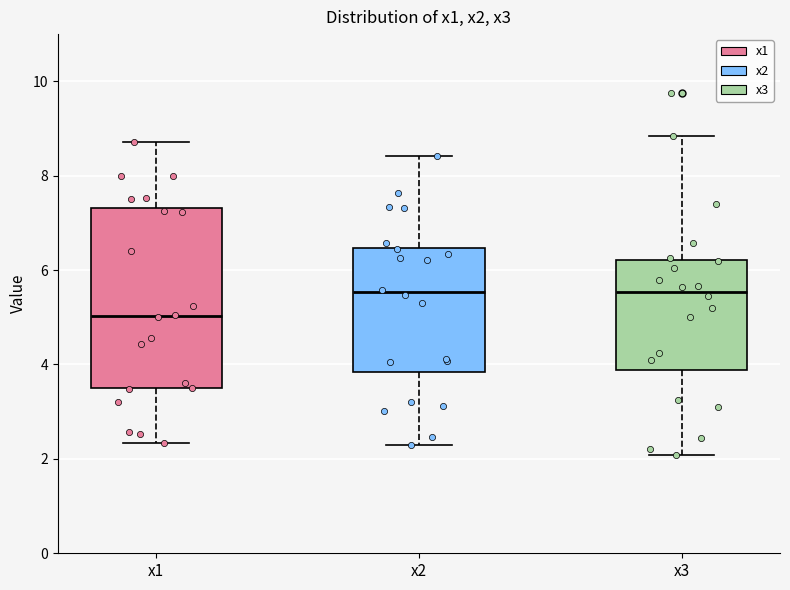

Reading left to right, transcribe this box plot: for each box, give where its median line is, the range the box spans, and where its two whiskers end, as read against the y-axis. The values are not printed on the chart, so give them approximately, as read against the axis.

x1: median 5.0, box 3.4 to 7.4, whiskers 2.4 to 8.8
x2: median 5.6, box 3.8 to 6.4, whiskers 2.4 to 8.4
x3: median 5.6, box 3.8 to 6.2, whiskers 2.0 to 8.8